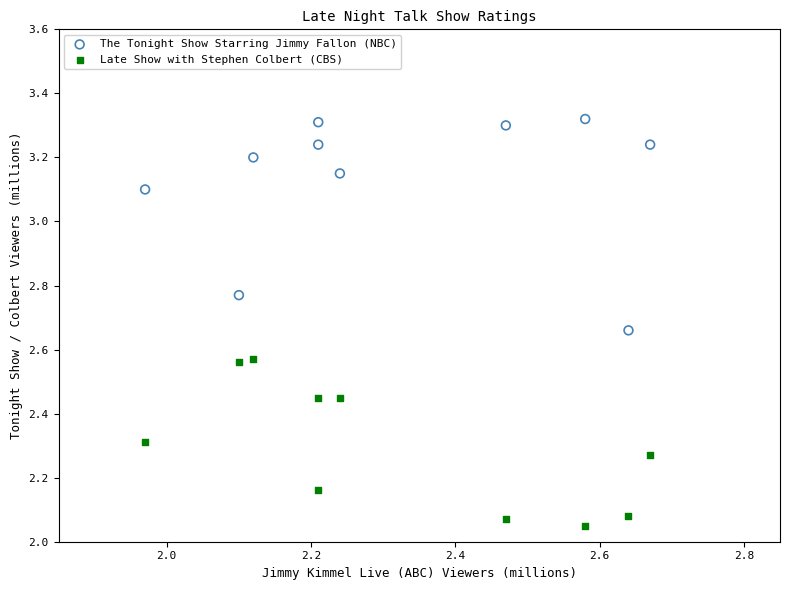

Which series reaches the minimum Y coordinate?

Late Show with Stephen Colbert (CBS)